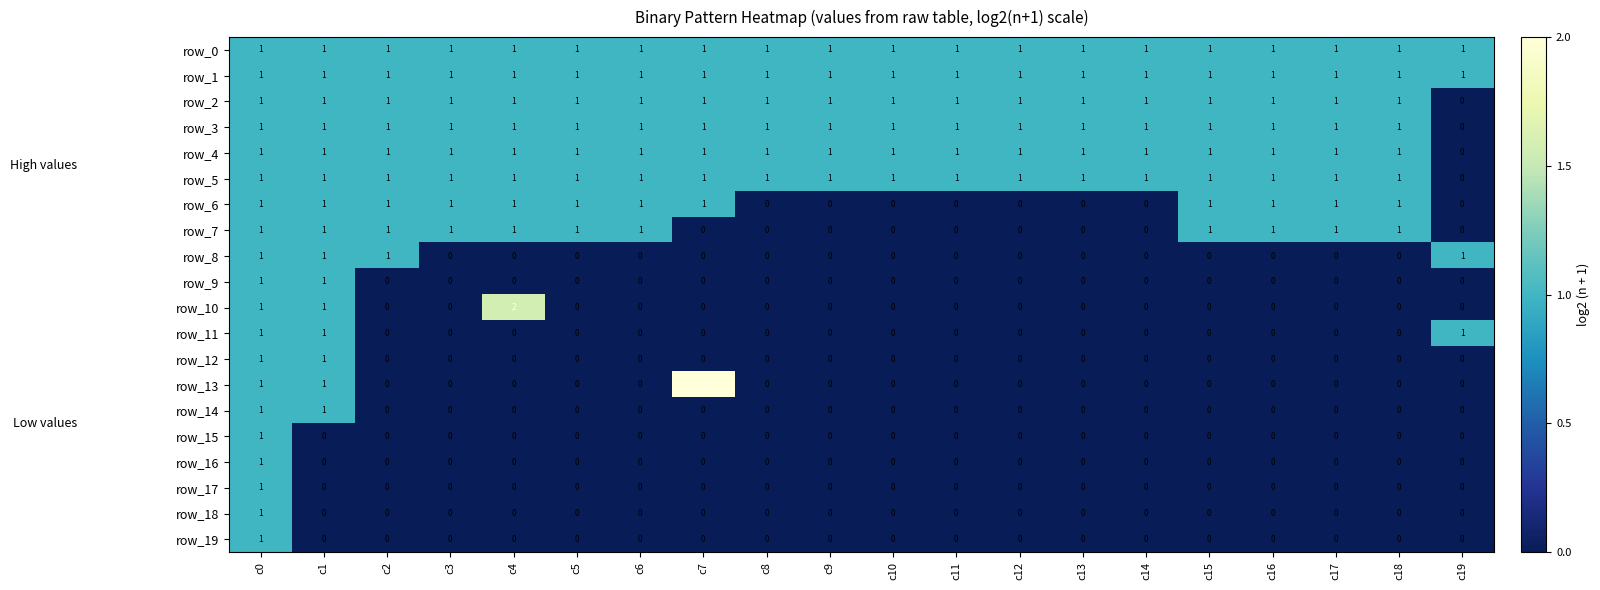

How many row_8 values are between 0 and 1?

20